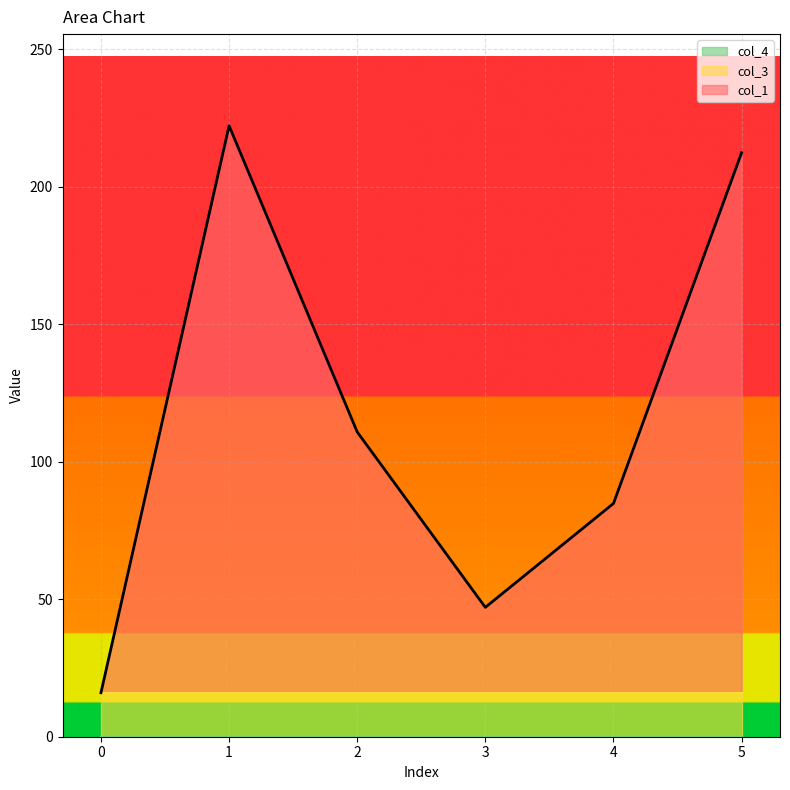

True or false: col_3 and col_4 cross at least once.

False